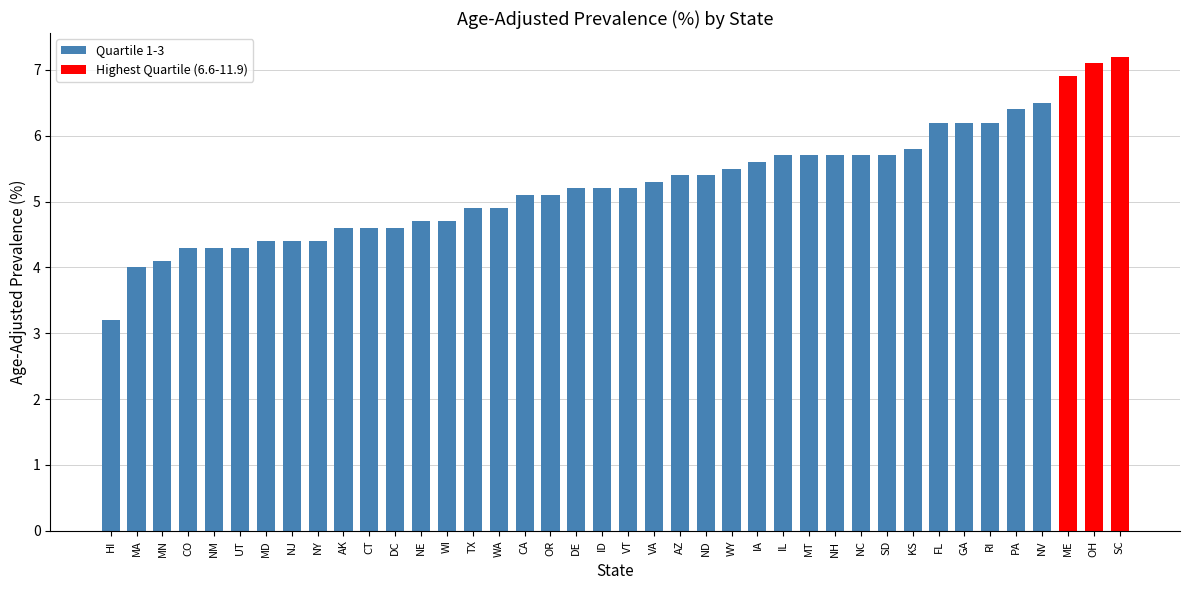

Where does the data first go above 5?

CA